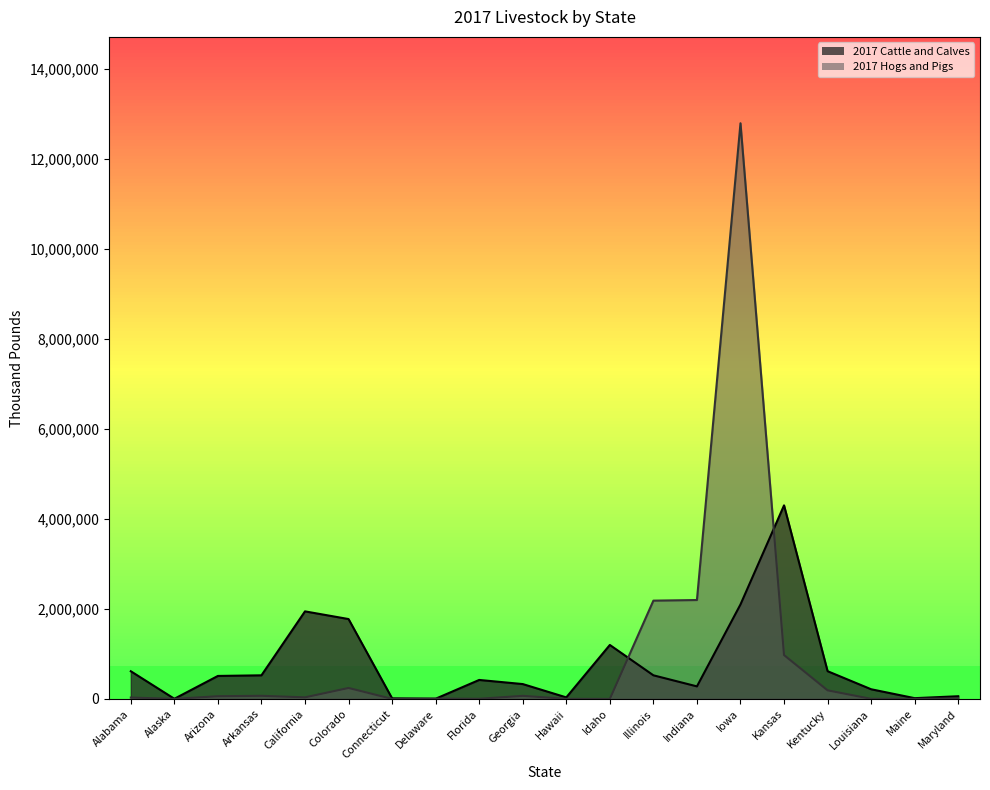

Which series has the largest total across all categories?

2017 Hogs and Pigs